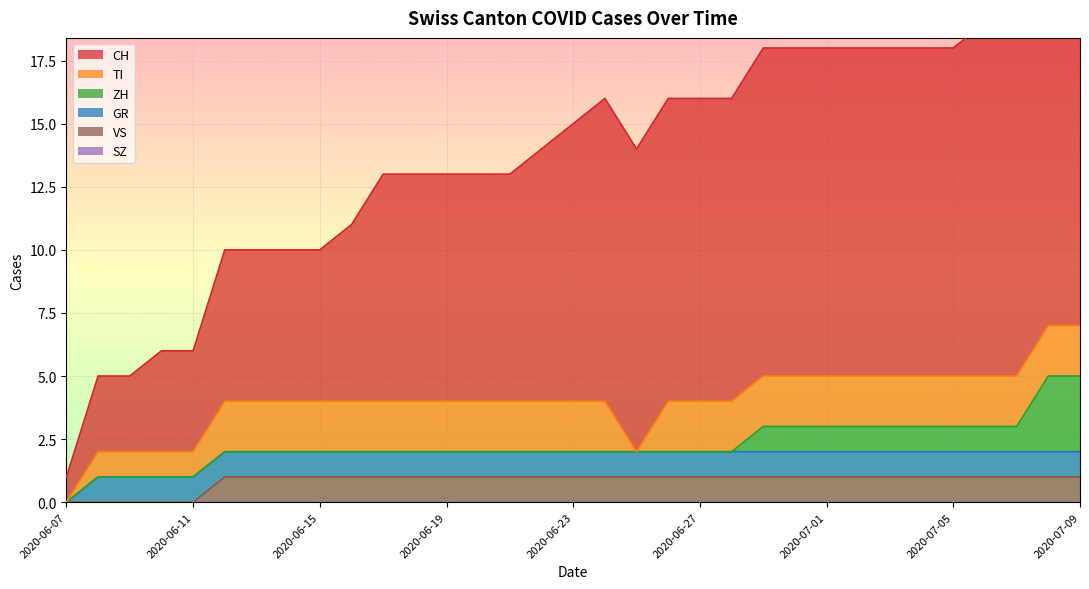

How many lines are shown in the chart?

6